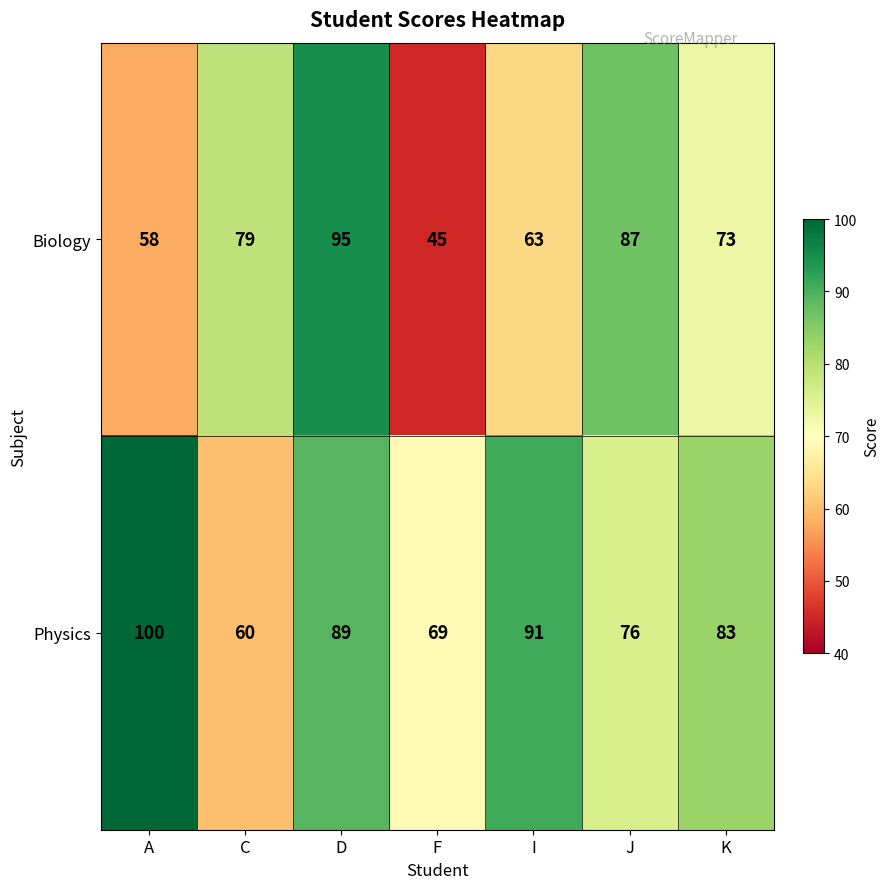

How many distinct data groups are displayed?

2